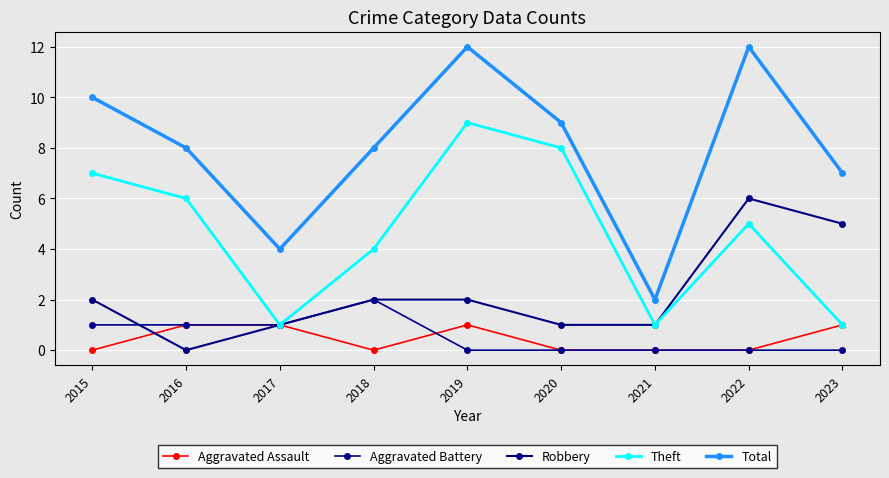

Reading right to left, extract all data points from this chart.

Aggravated Assault: 1	0	0	0	1	0	1	1	0
Aggravated Battery: 0	0	0	0	0	2	1	1	1
Robbery: 5	6	1	1	2	2	1	0	2
Theft: 1	5	1	8	9	4	1	6	7
Total: 7	12	2	9	12	8	4	8	10